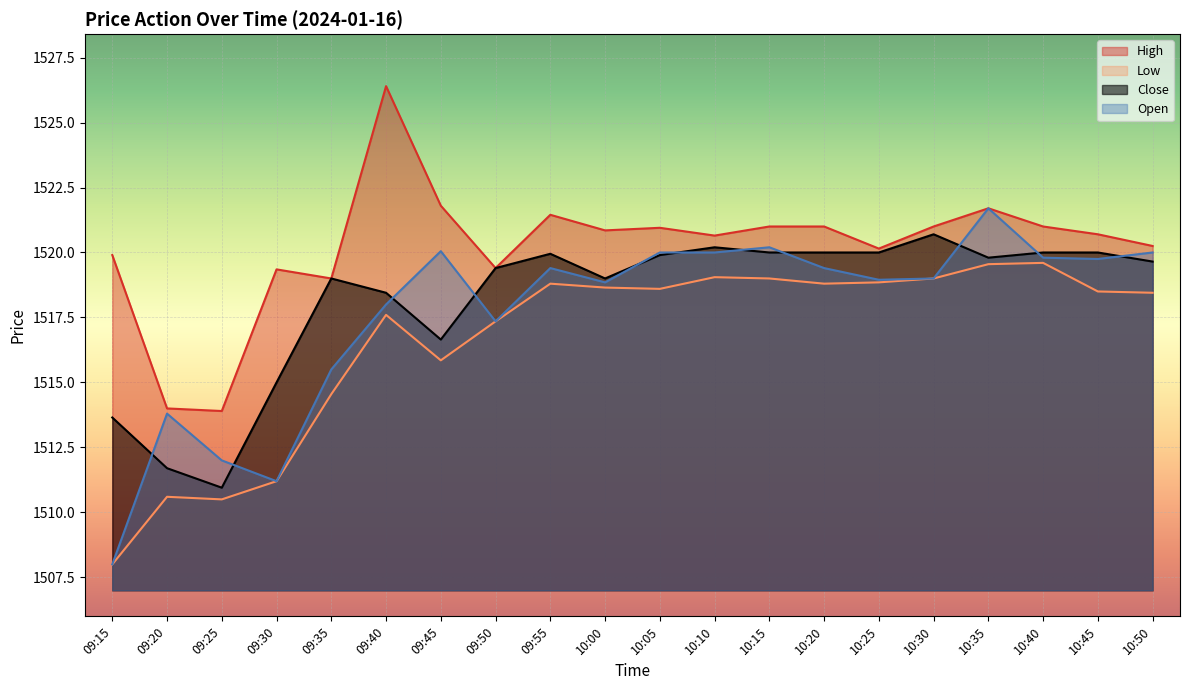

What is the total value across all series at 09:45?

6074.4